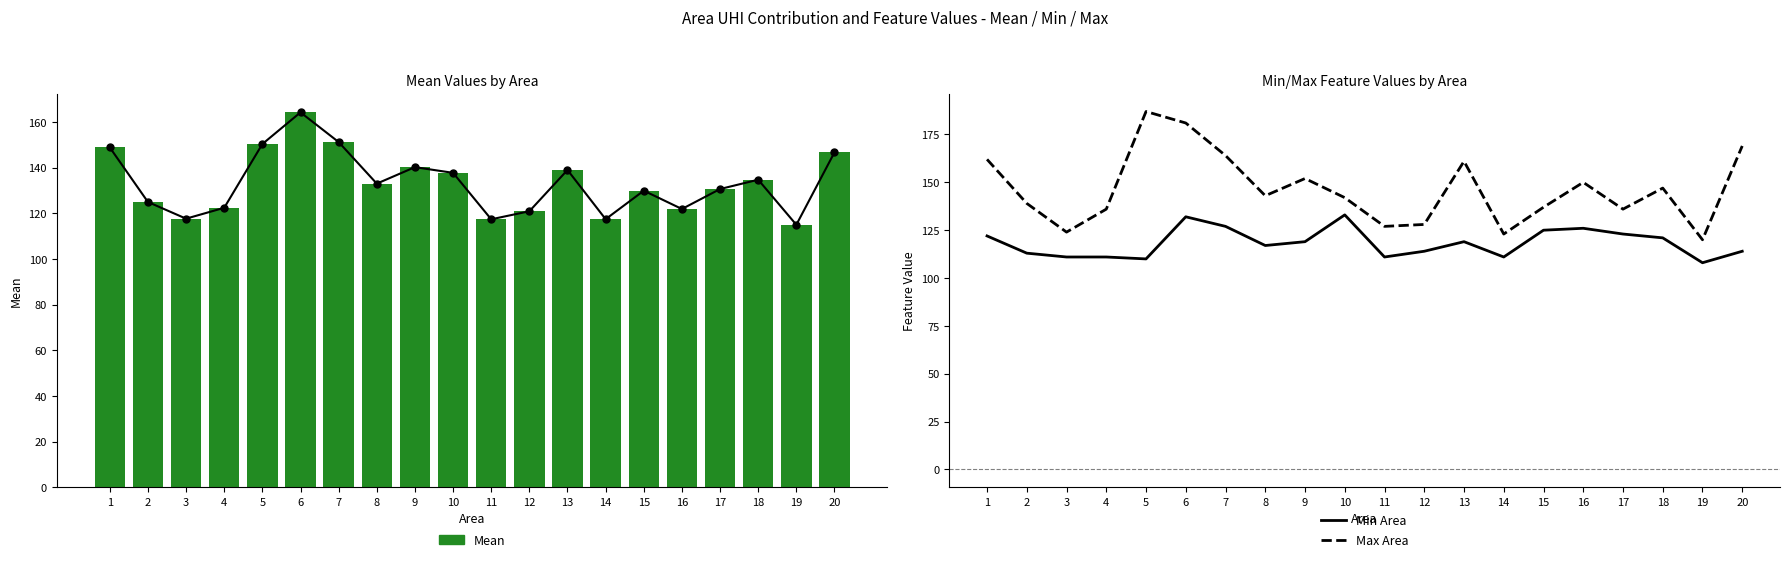

What are all the series names shown in the legend?

Mean, Min Area, Max Area